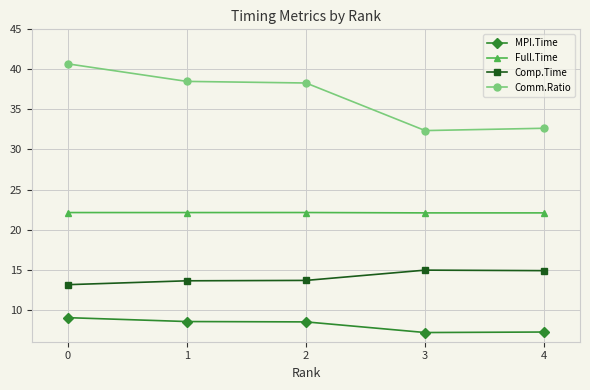

The Full.Time series shows 22.1 at 1. True or false?

True